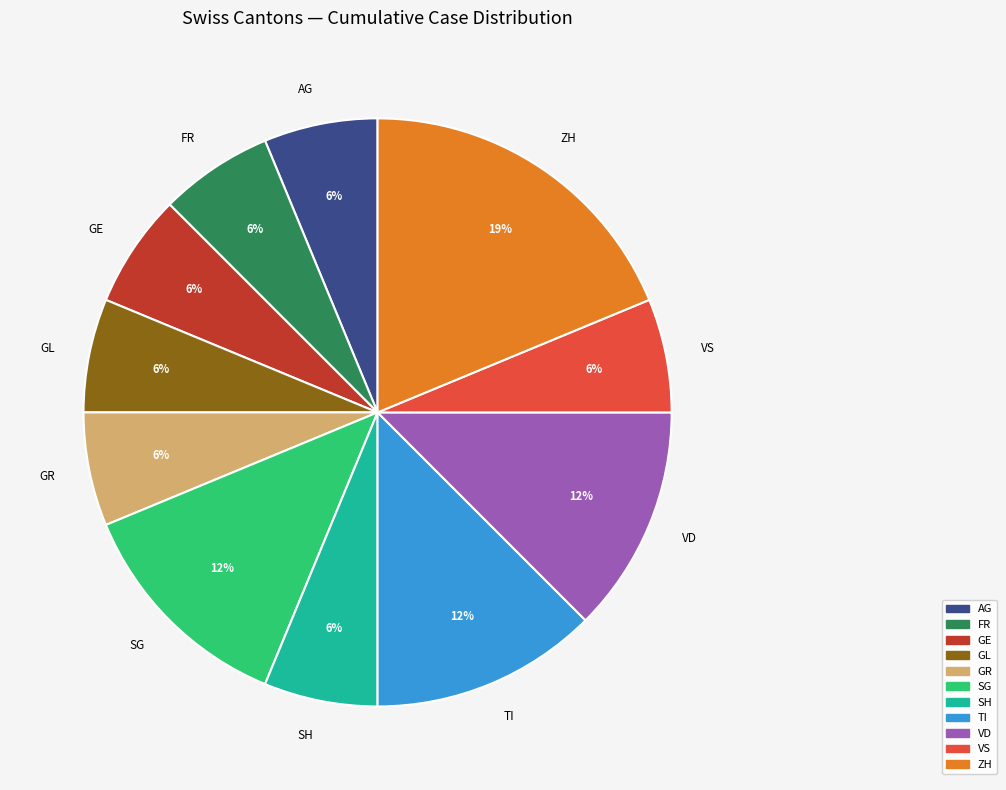

What is the largest slice in the pie chart?

ZH